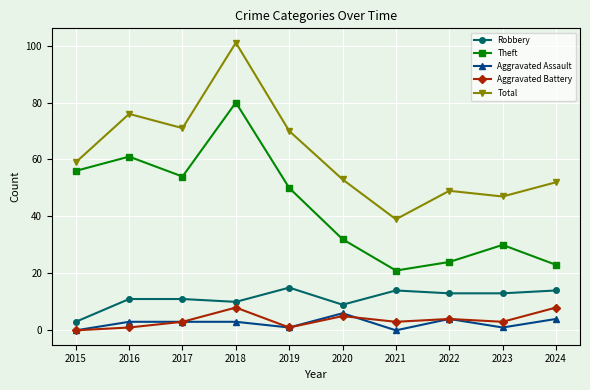

Reading right to left, list all the values displayed in this chart.

Robbery: 2024=14	2023=13	2022=13	2021=14	2020=9	2019=15	2018=10	2017=11	2016=11	2015=3
Theft: 2024=23	2023=30	2022=24	2021=21	2020=32	2019=50	2018=80	2017=54	2016=61	2015=56
Aggravated Assault: 2024=4	2023=1	2022=4	2021=0	2020=6	2019=1	2018=3	2017=3	2016=3	2015=0
Aggravated Battery: 2024=8	2023=3	2022=4	2021=3	2020=5	2019=1	2018=8	2017=3	2016=1	2015=0
Total: 2024=52	2023=47	2022=49	2021=39	2020=53	2019=70	2018=101	2017=71	2016=76	2015=59